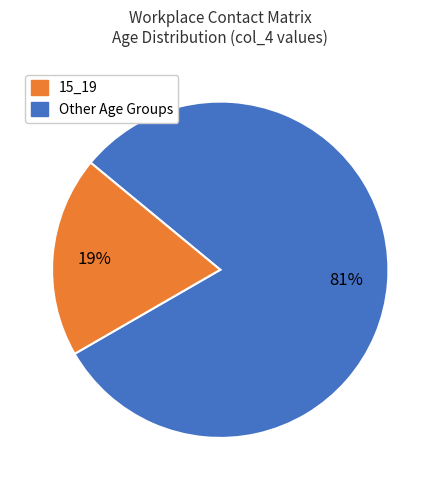

Count the number of slices in the pie.

2